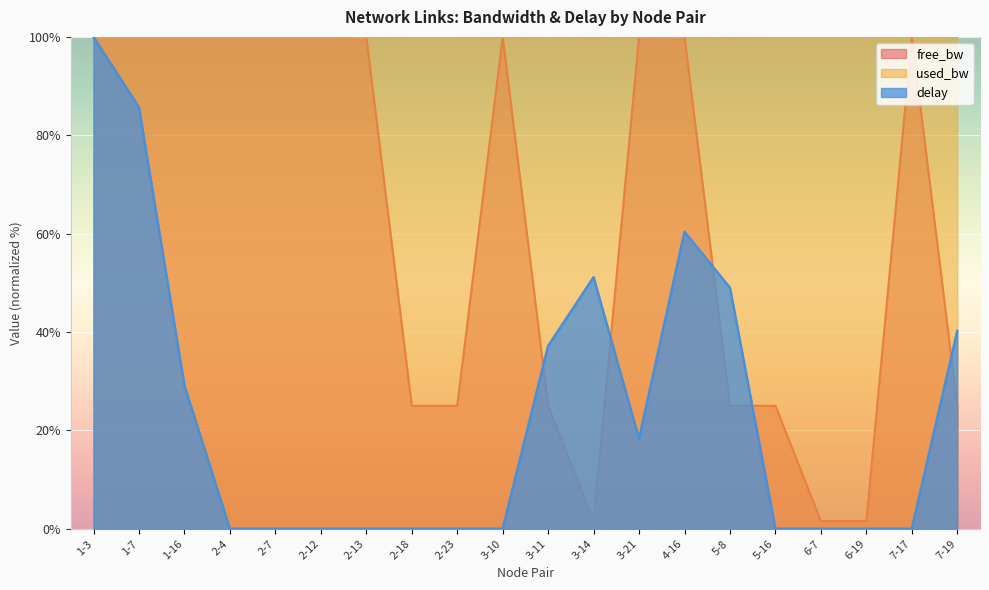

In free_bw, how many points are higher than both neighbors (excluding endpoints)?

2